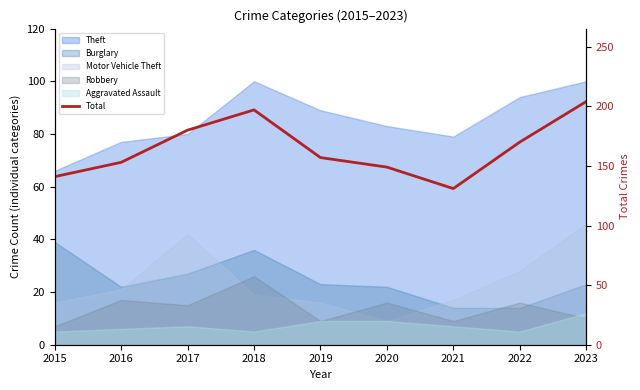

True or false: the data shows 88 at 2020.

False